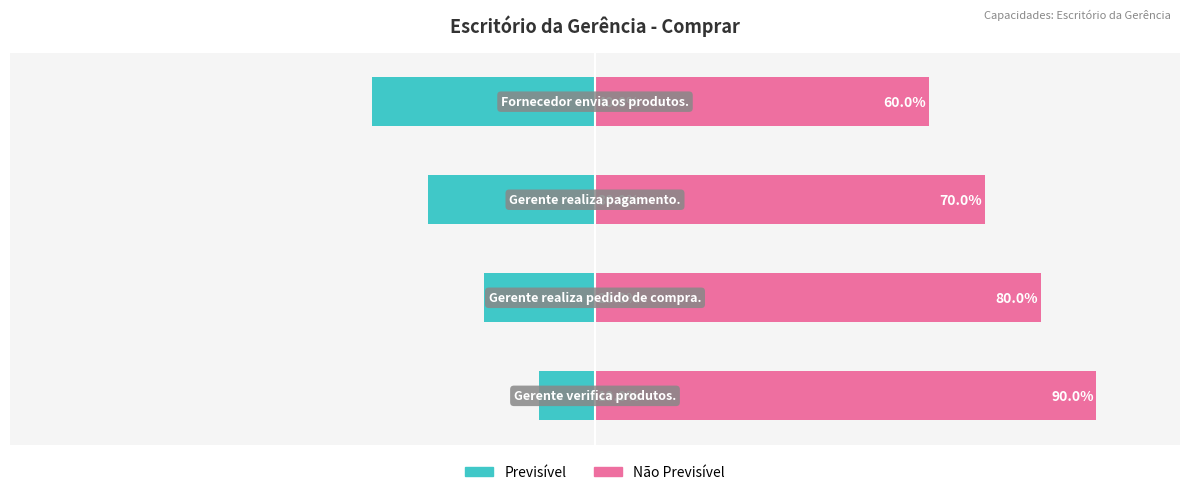

Is it true that Previsível equals -16 at 0?

False